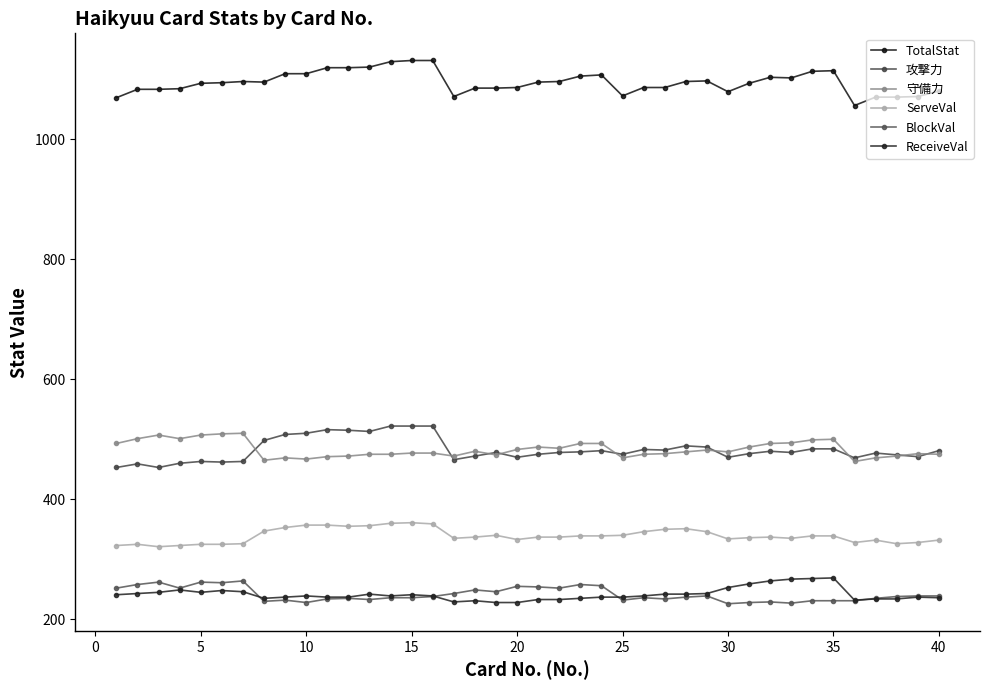

What is the average value of the TotalStat series?

1095